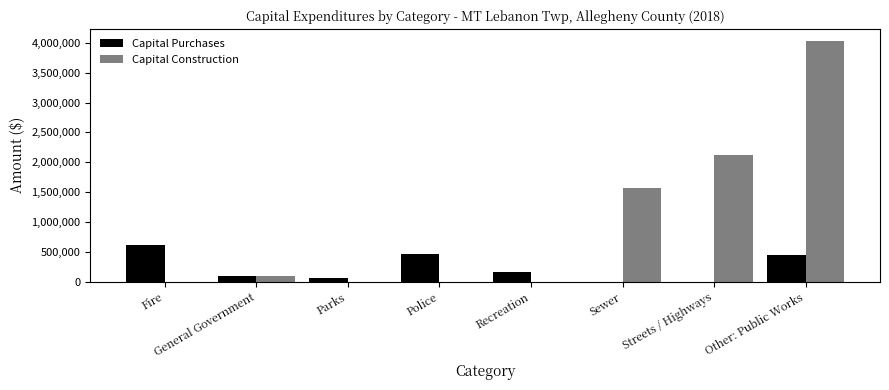

Are the bars grouped side by side (vs. stacked)?

Yes